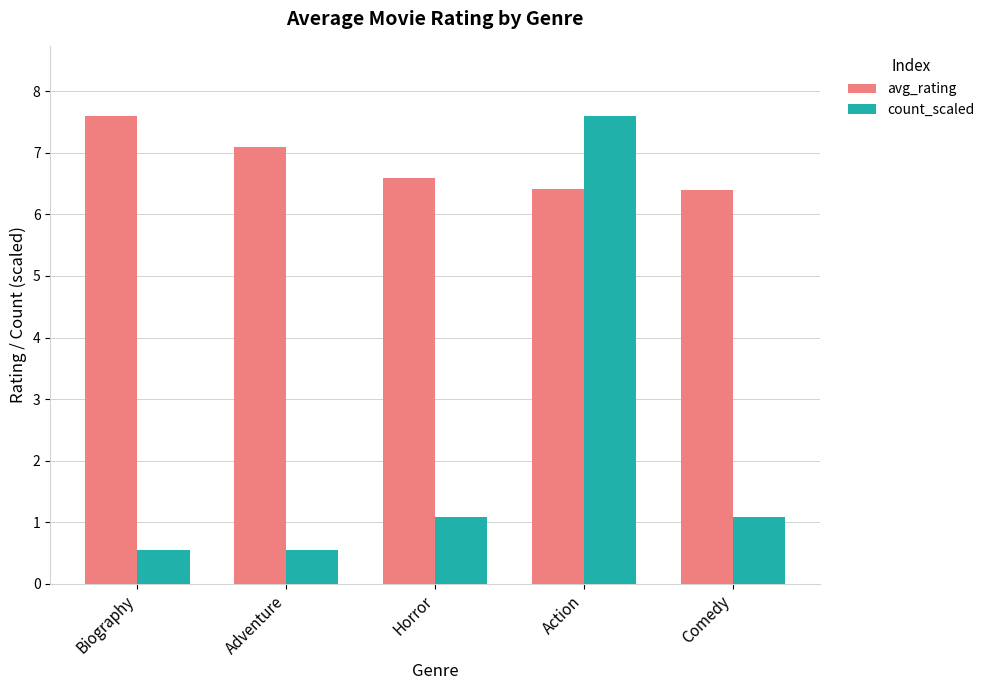

True or false: count_scaled has a value of 0.6 at Comedy.

False